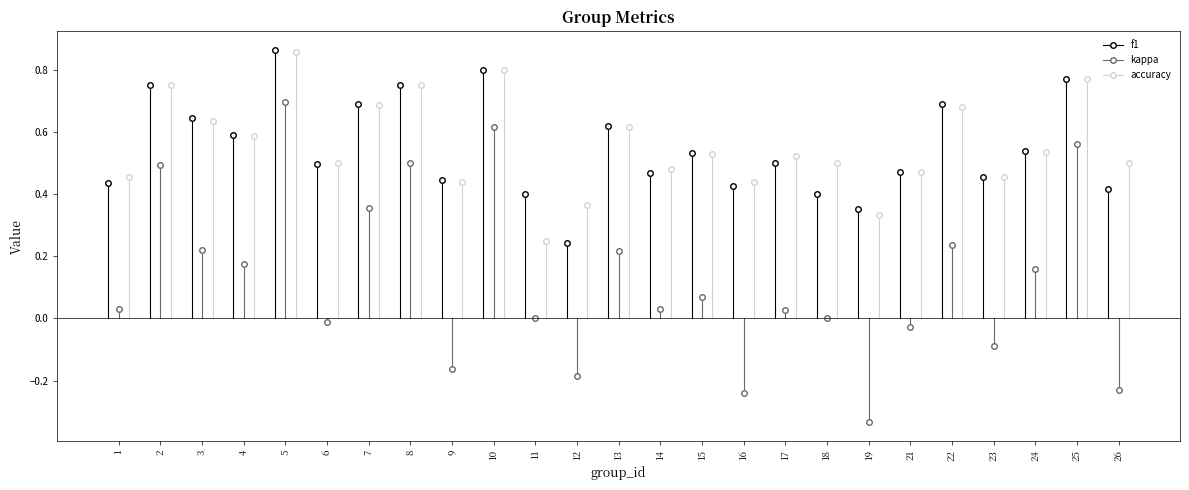

What is the difference between the maximum and second lowest values in the accuracy series?

0.5